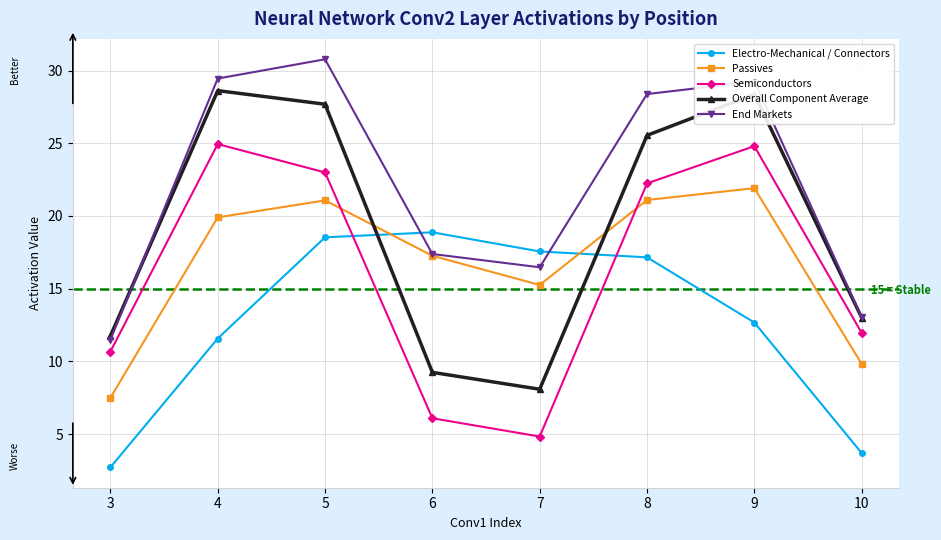

At 8, list the series in order from smallest to largest.

Electro-Mechanical / Connectors, Passives, Semiconductors, Overall Component Average, End Markets